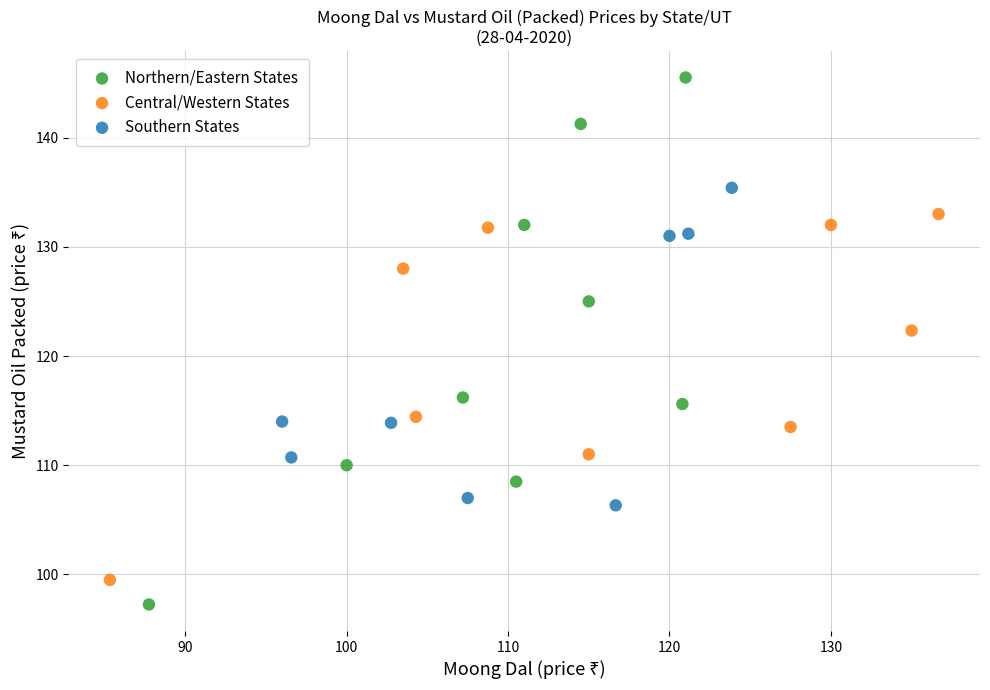

Which series reaches the maximum Y coordinate?

Northern/Eastern States